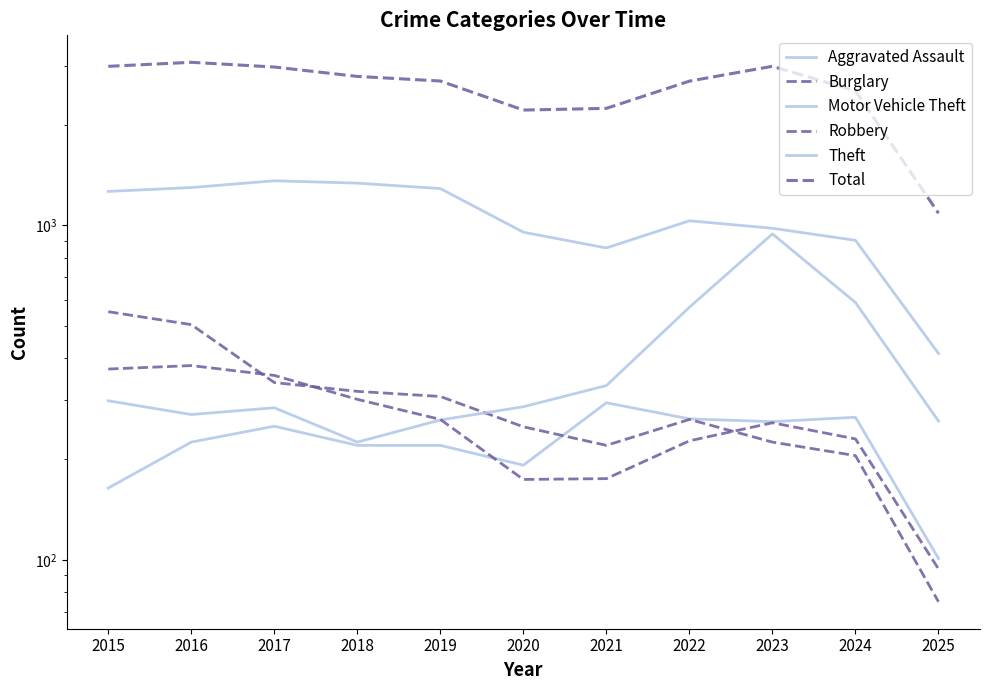

What is the maximum value shown in the chart?

3071